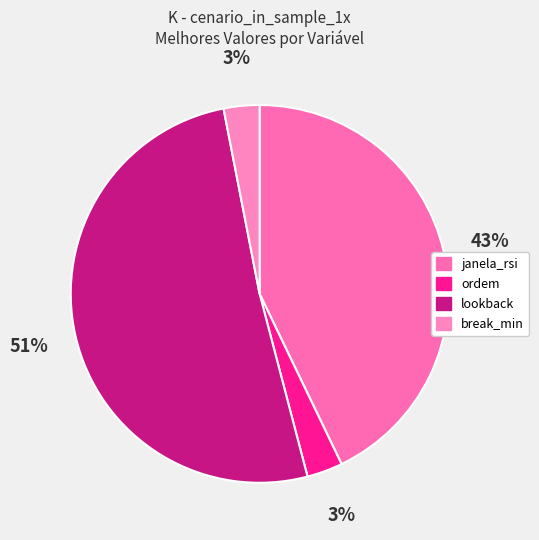

What is the ratio of the value at janela_rsi to the value at lookback?

0.8